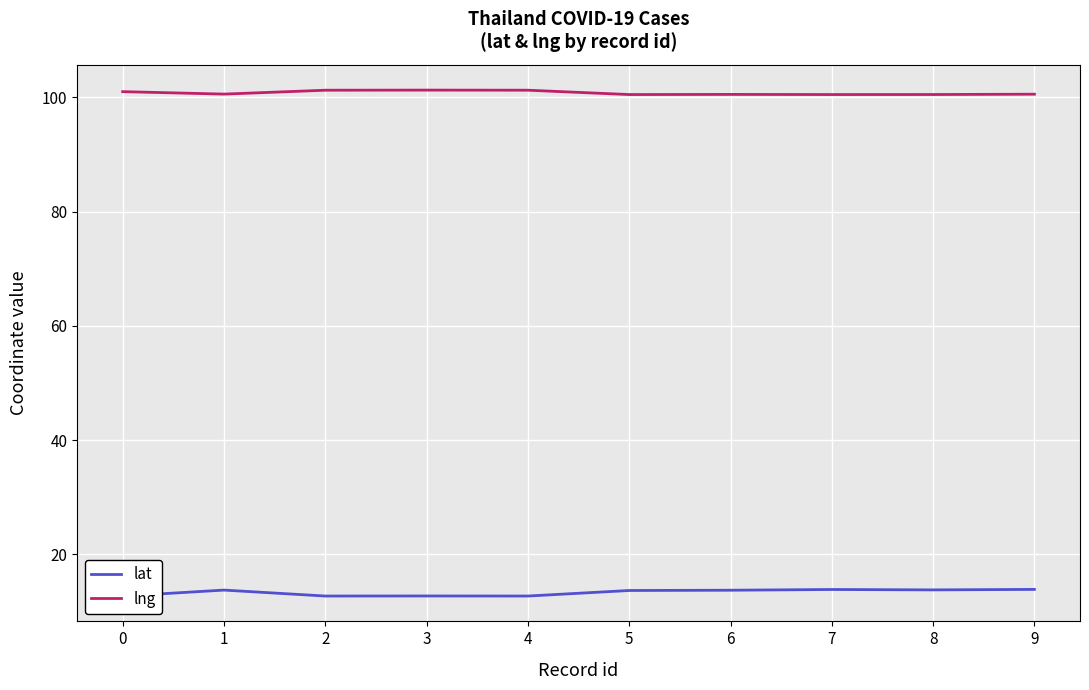

Which series has the widest spread of values?

lat